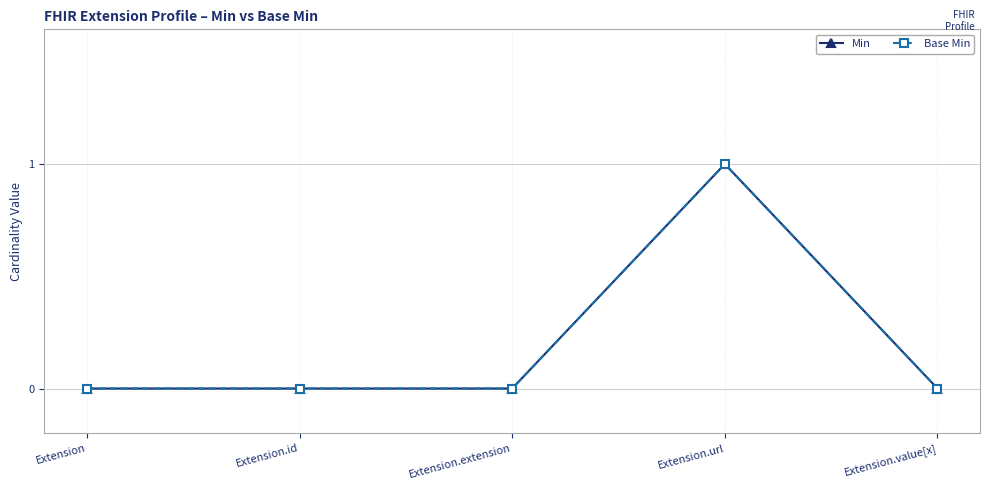

True or false: Min and Base Min cross at least once.

False